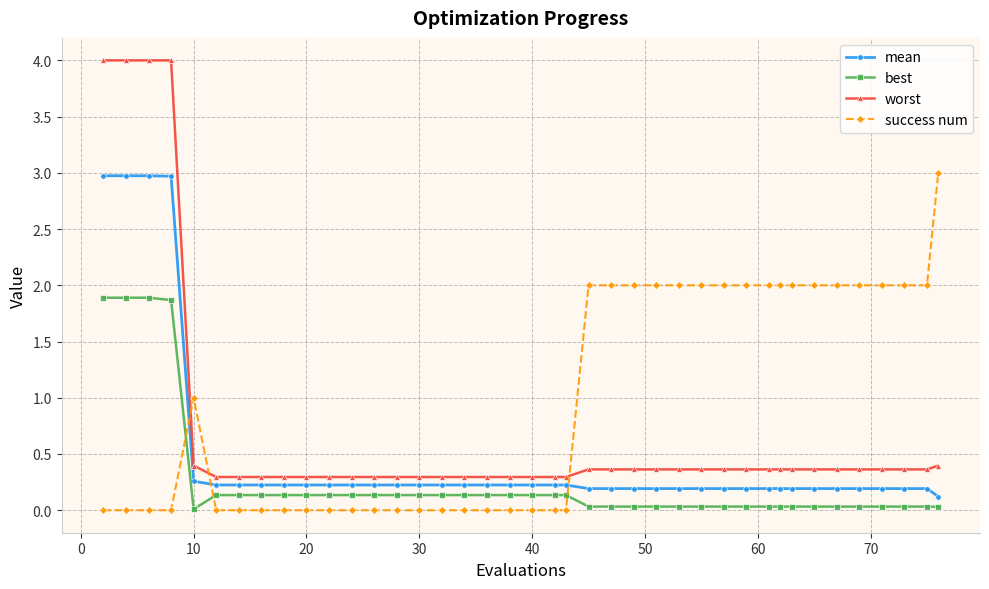

What is the difference between the second highest and minimum values in the best series?

1.9